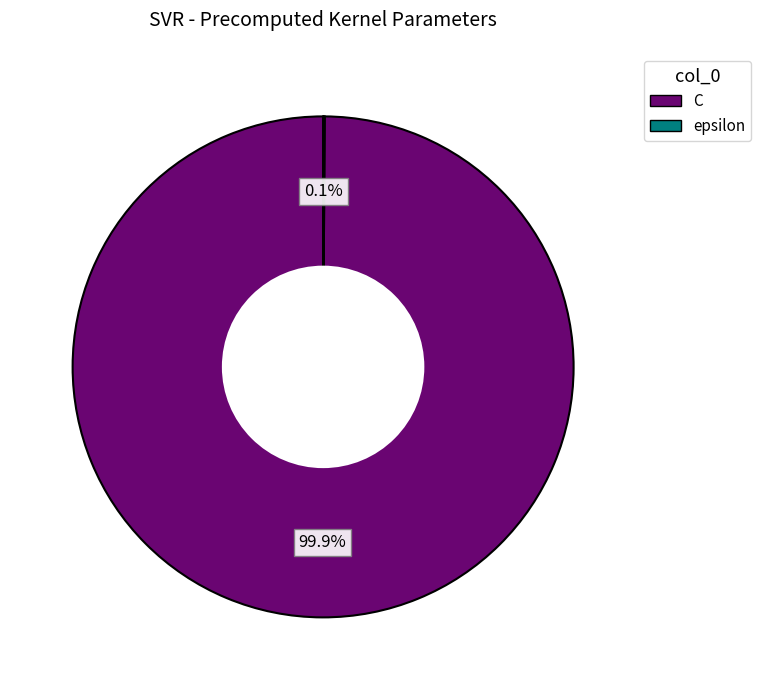

What is the largest slice in the pie chart?

C